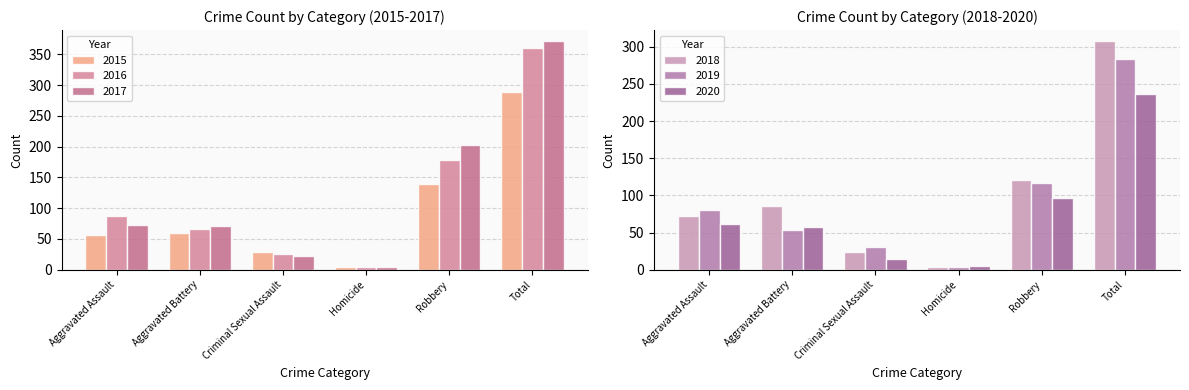

Which series changed the most between Aggravated Battery and Total?

2017